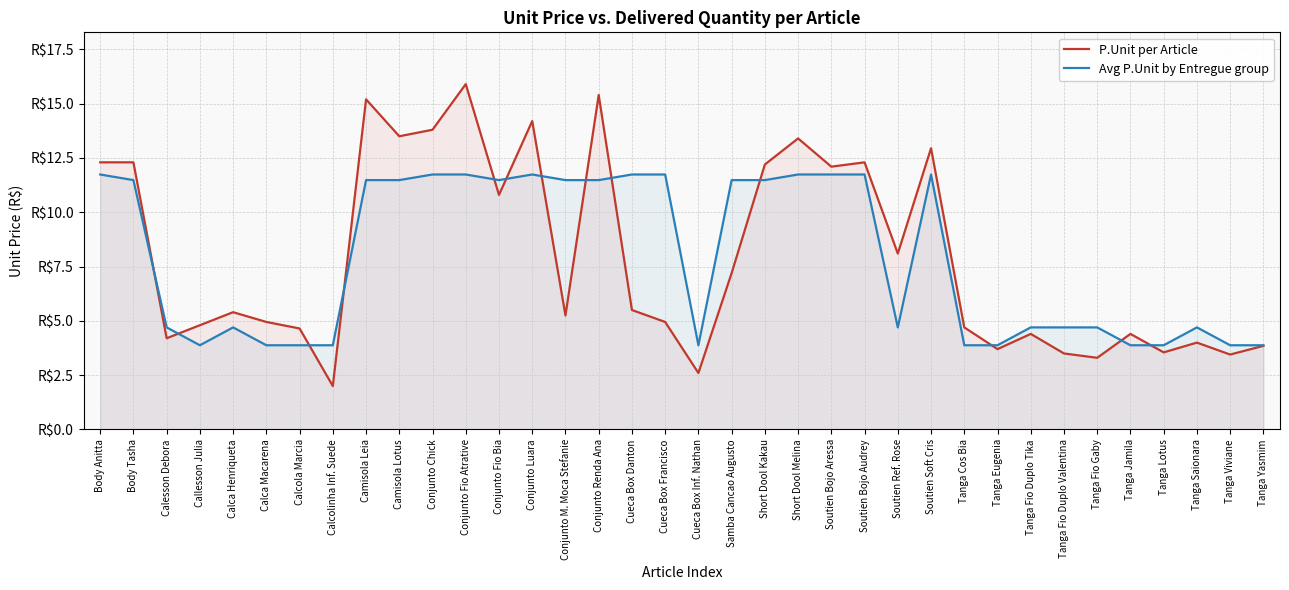

The P.Unit per Article series shows 15.9 at Conjunto Fio Atrative. True or false?

True